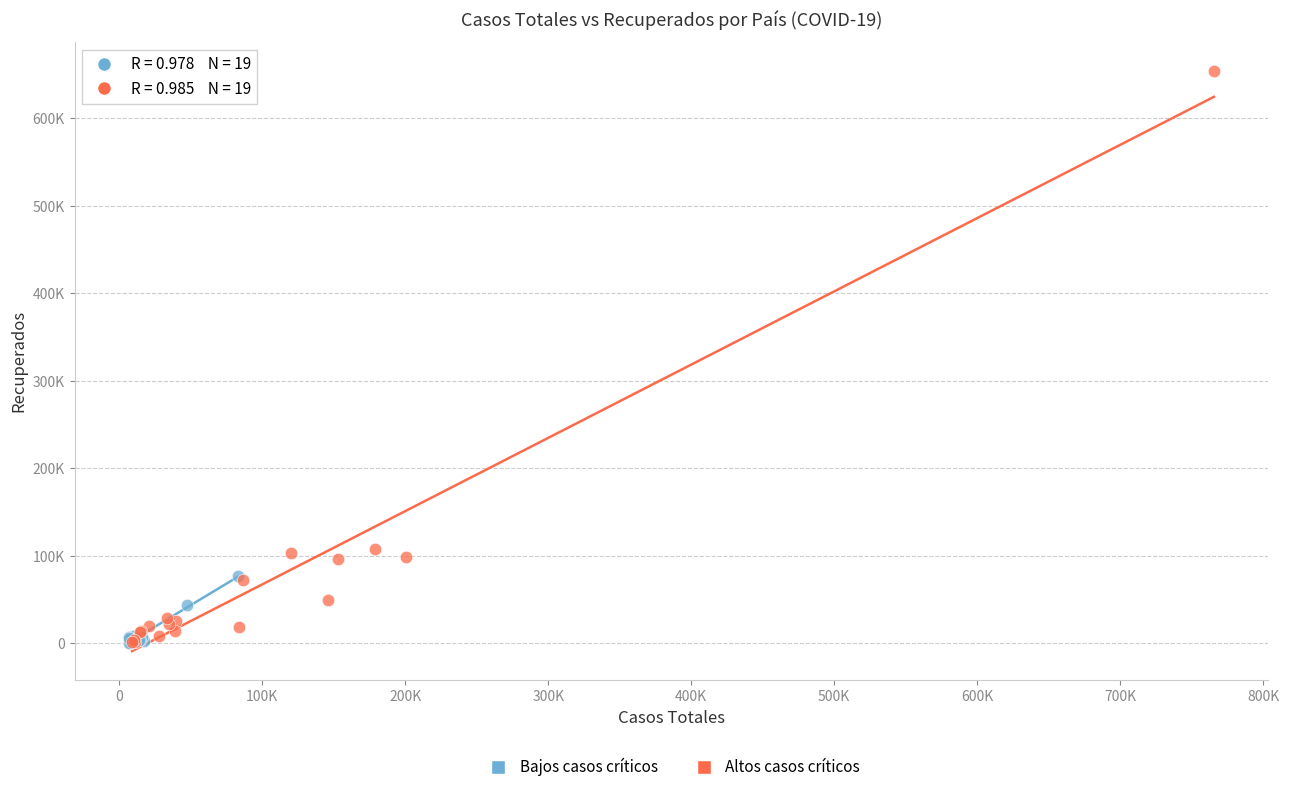

Which series contains the highest Y value?

Altos casos críticos